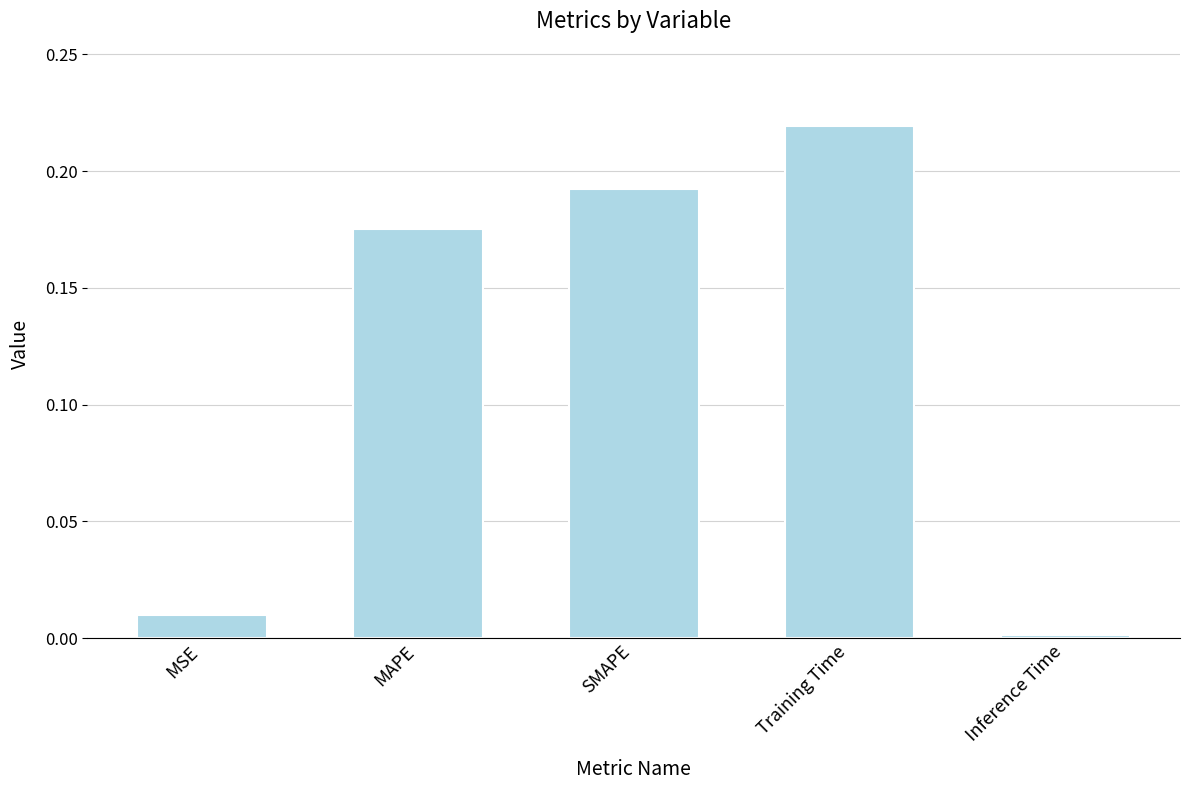

Is it true that the value at Training Time is 0.3?

False